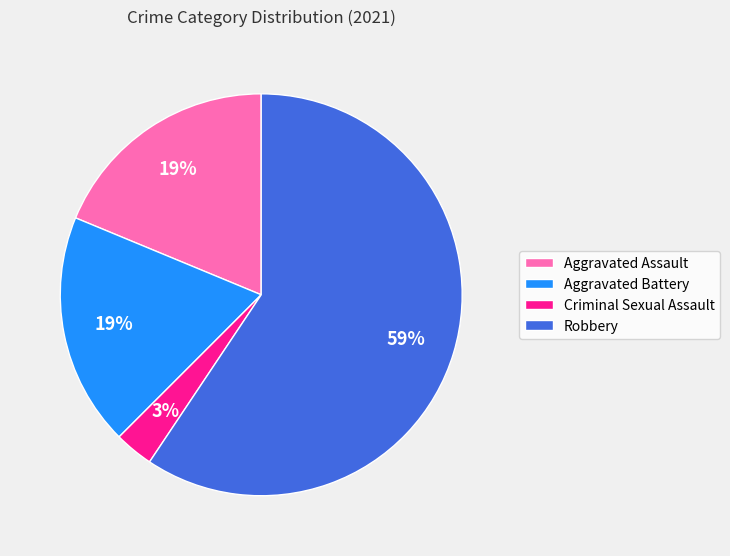

Count the number of slices in the pie.

4